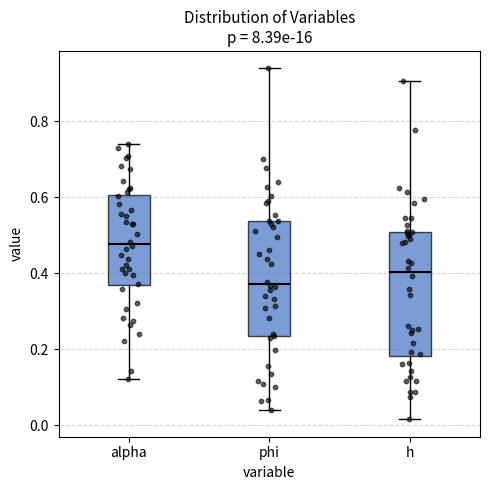

Reading left to right, transcribe this box plot: for each box, give where its median line is, the range the box spans, and where its two whiskers end, as read against the y-axis. The values are not printed on the chart, so give them approximately, as read against the axis.

alpha: median 0.48, box 0.36 to 0.60, whiskers 0.12 to 0.74
phi: median 0.38, box 0.24 to 0.54, whiskers 0.04 to 0.94
h: median 0.40, box 0.18 to 0.50, whiskers 0.02 to 0.90